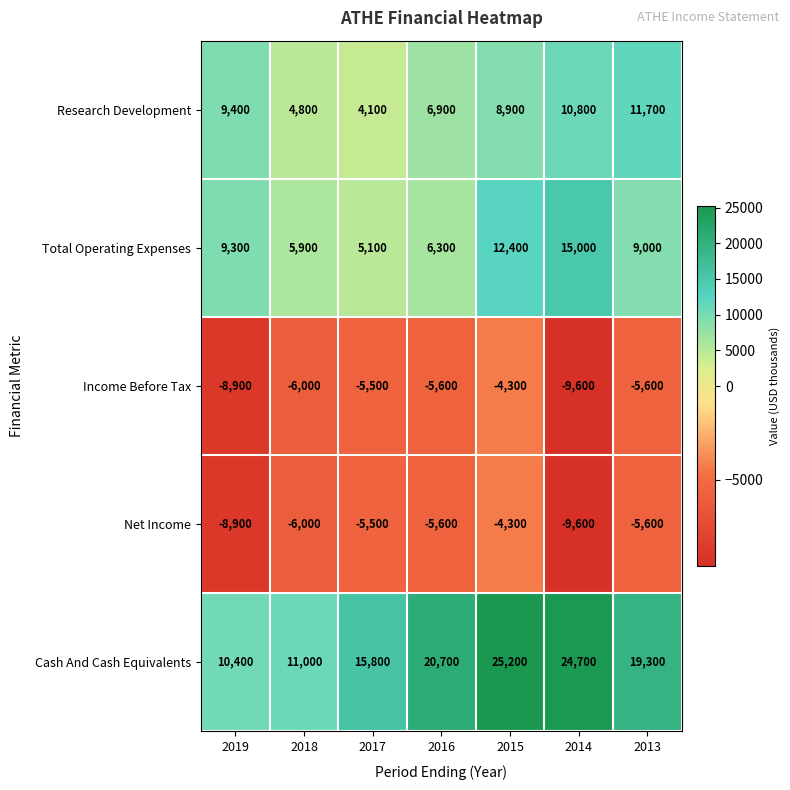

What is the sum of the Cash And Cash Equivalents values at 2013 and 2016?

40000